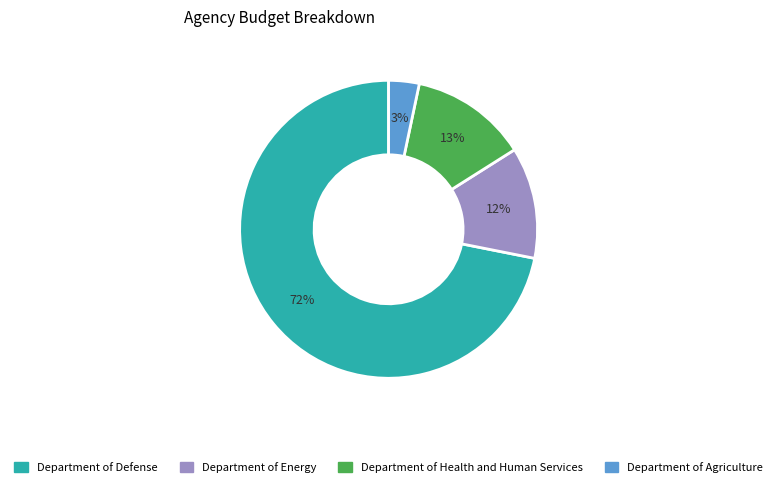

Combined, do Department of Defense and Department of Energy account for over 50%?

Yes